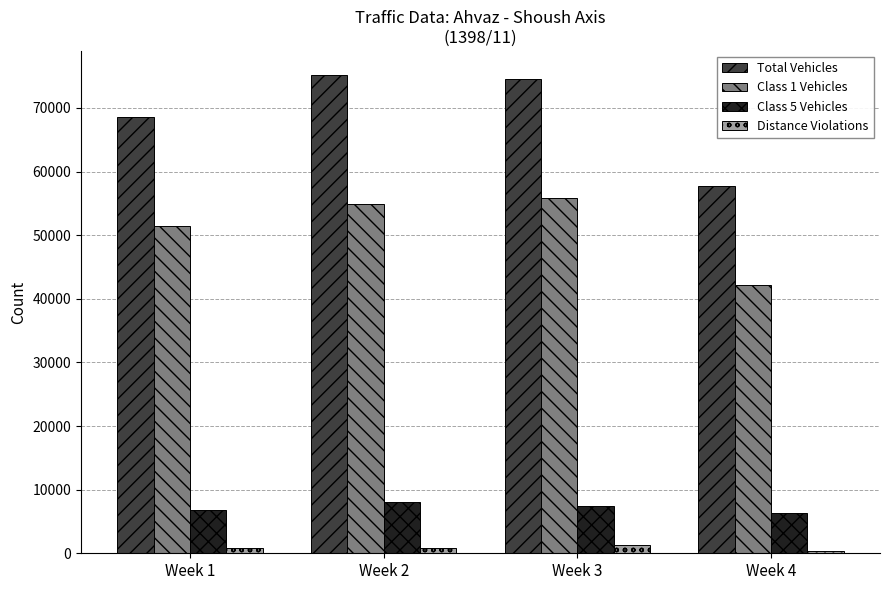

The value of Class 5 Vehicles at Week 3 is 2075. True or false?

False